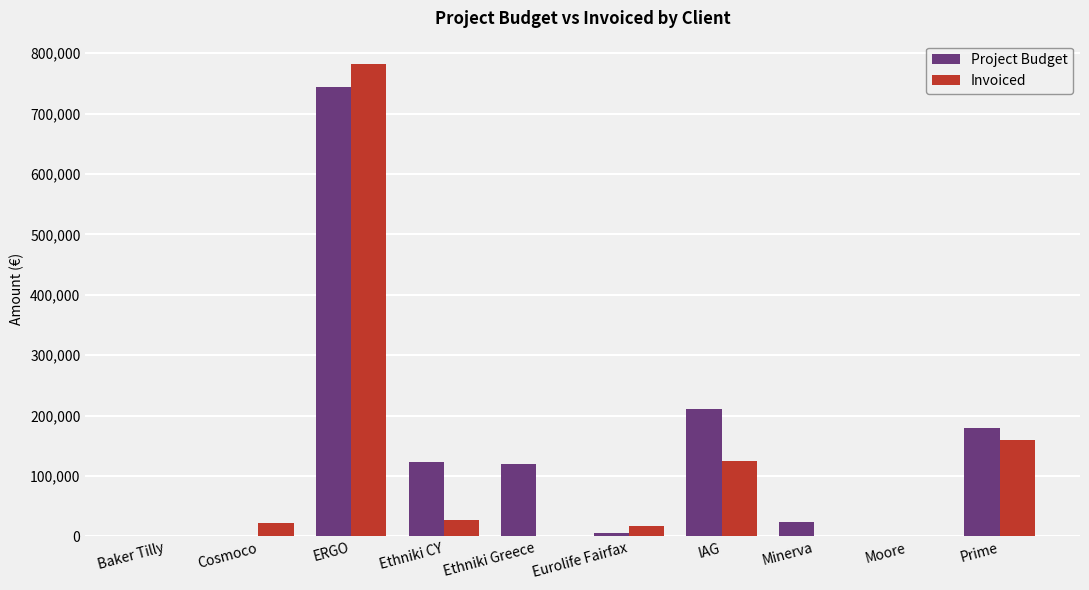

Is the value of Project Budget at IAG greater than the value of Invoiced at Ethniki CY?

Yes